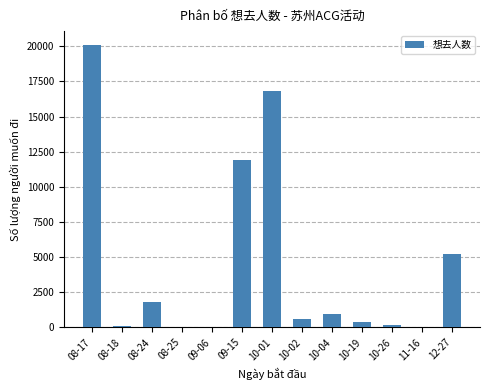

How many categories are shown in the chart?

13